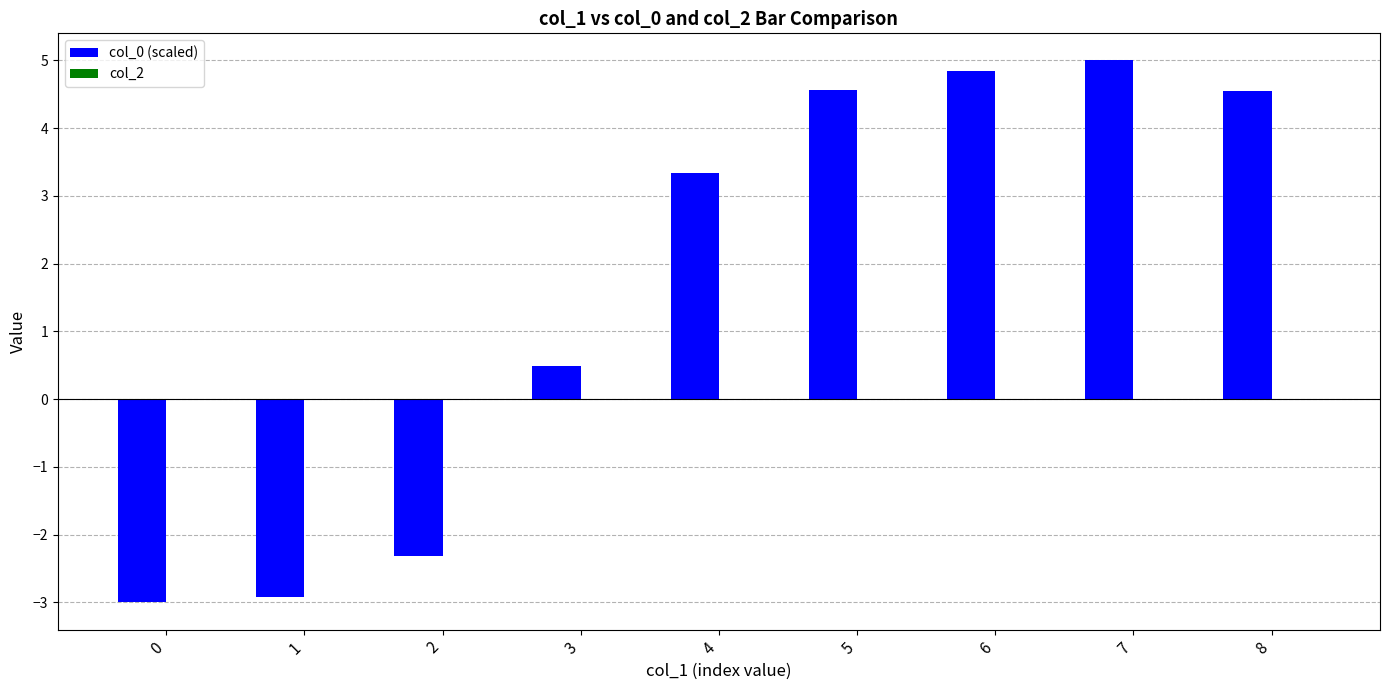

At which label does the data first exceed 3?

4